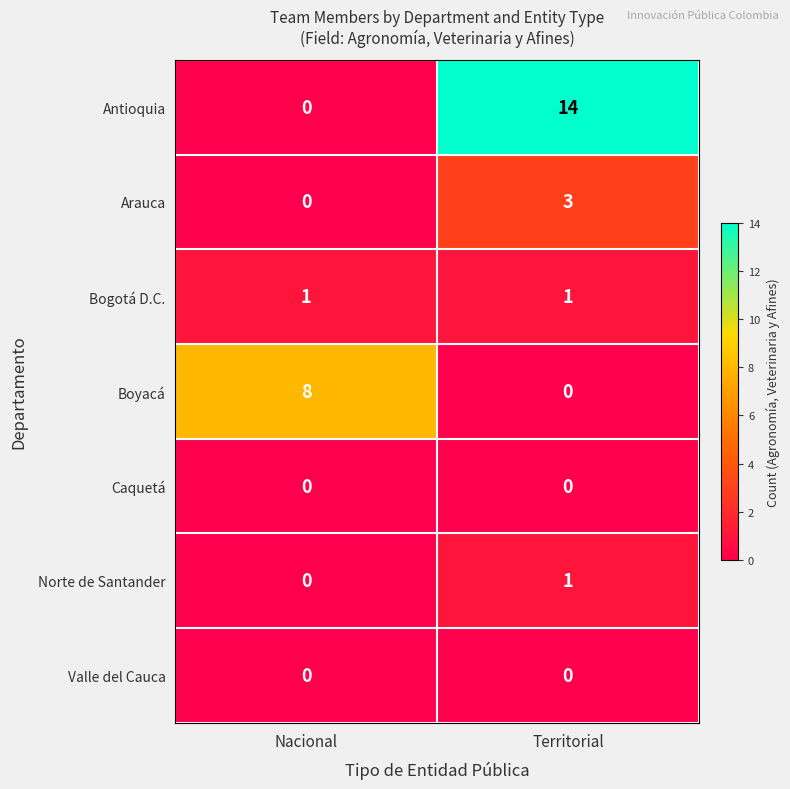

What is the difference between the Arauca values at Territorial and Nacional?

3